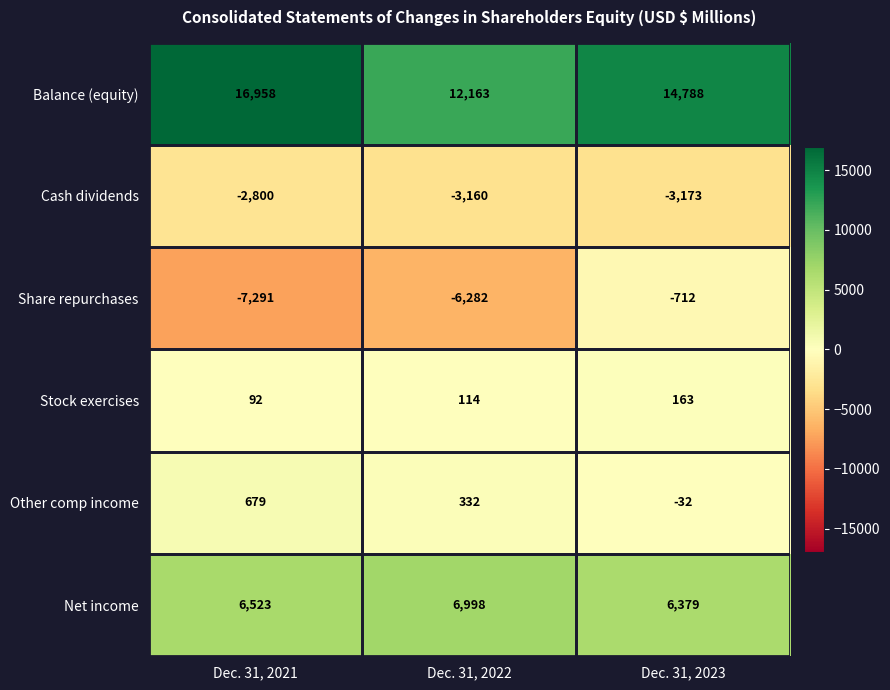

How many data points in Share repurchases are above -6282?

1